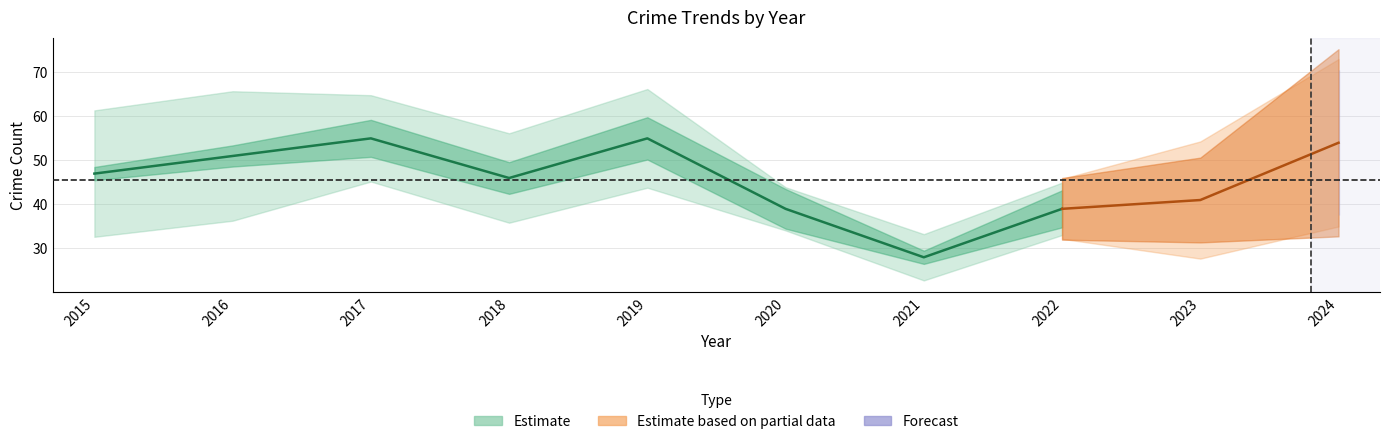

The Total series shows 75 at 2018. True or false?

False